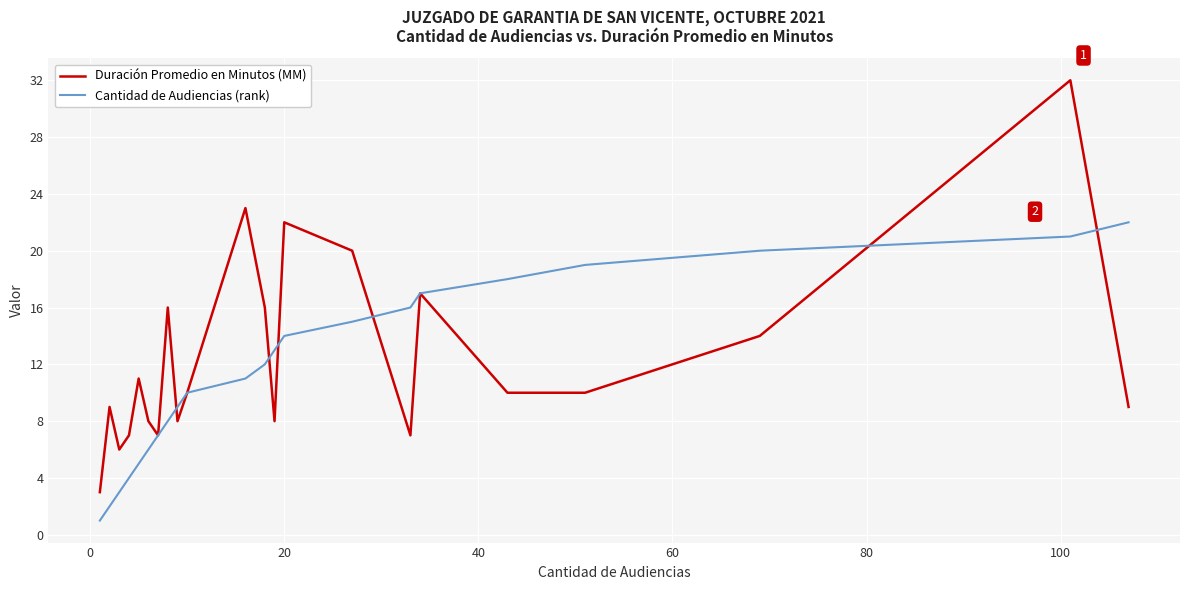

Rank the series by their maximum value, from highest to lowest.

Duración Promedio en Minutos (MM), Cantidad de Audiencias (rank)